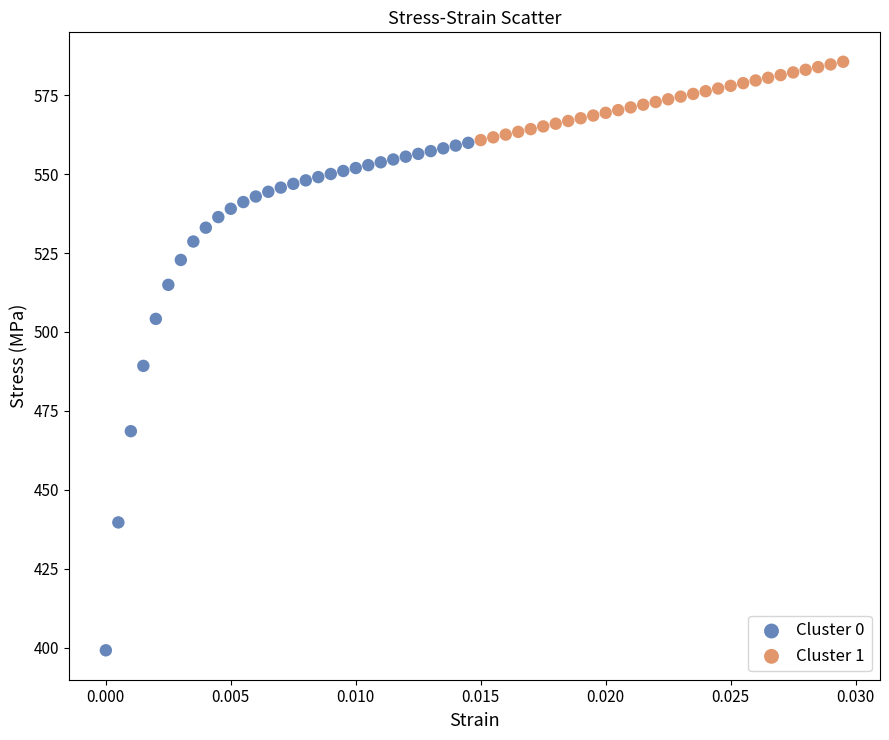

Which series reaches the maximum Y coordinate?

Cluster 1